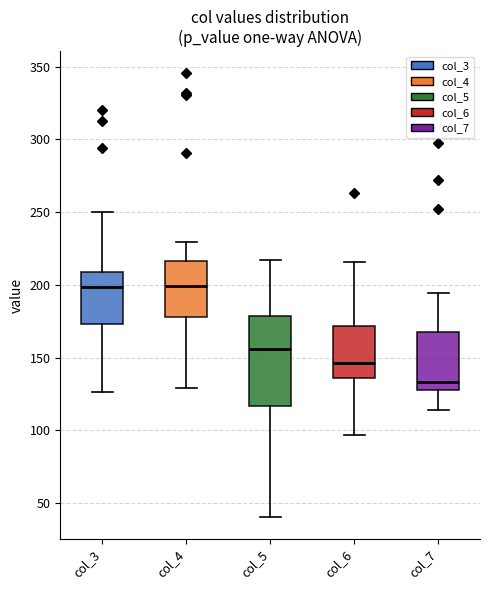

Which box's median line is the lowest?

col_7